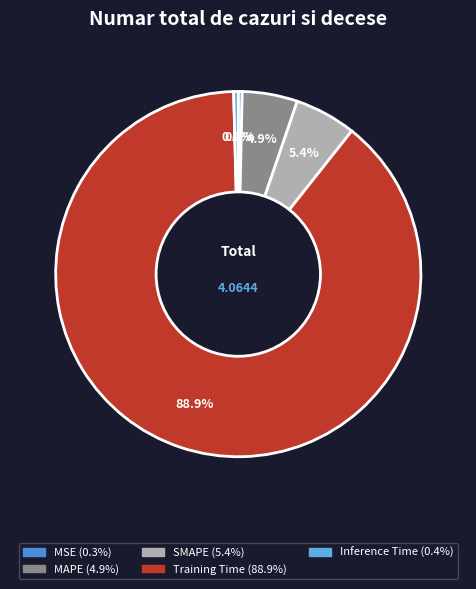

Is the sum of Inference Time and SMAPE greater than half?

No